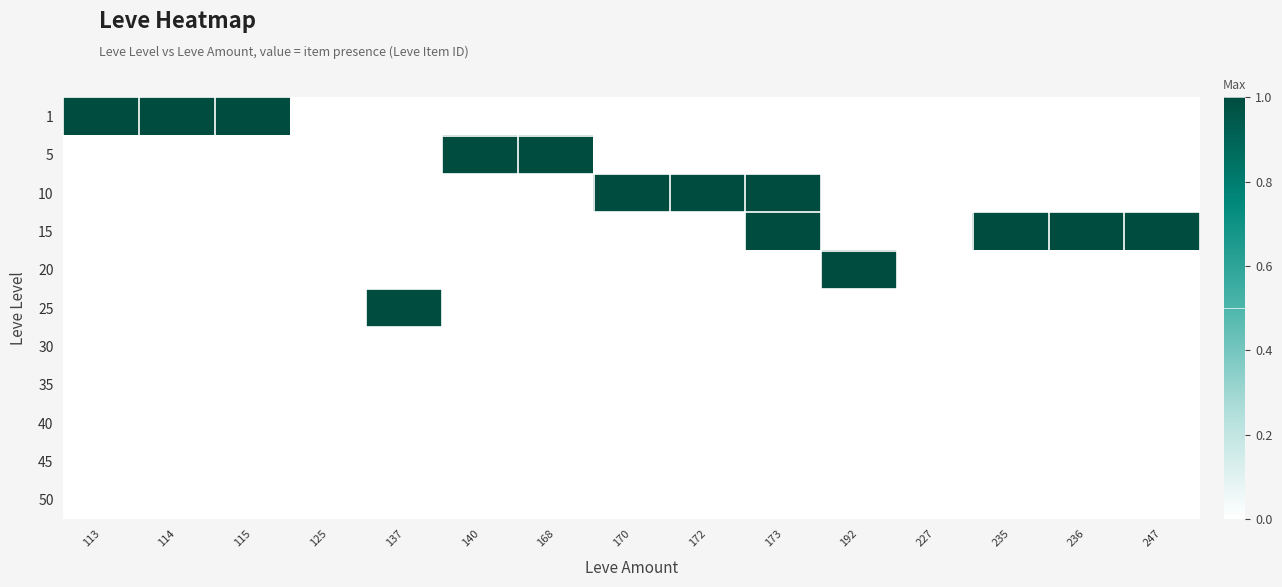

Which series has the largest total across all categories?

15